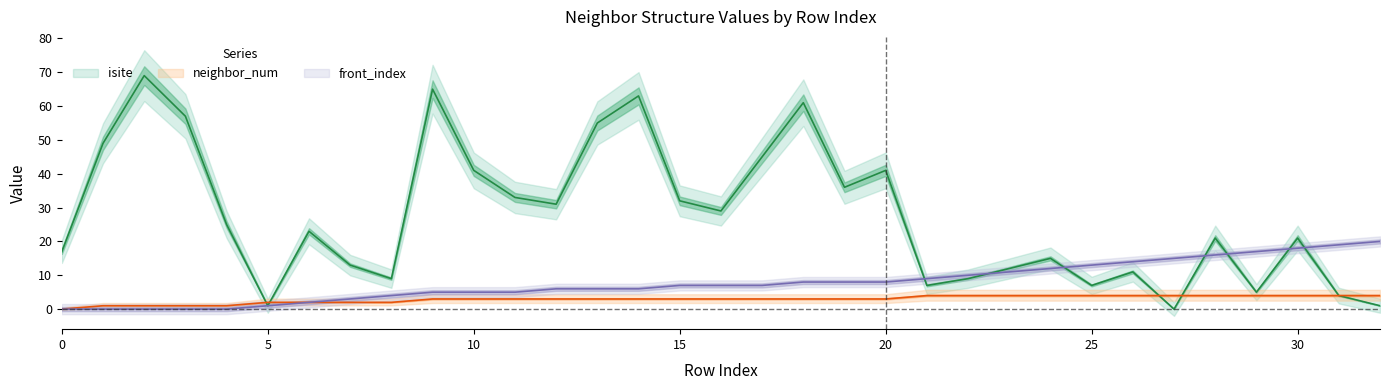

What is the difference between the maximum and minimum values in the isite series?

69